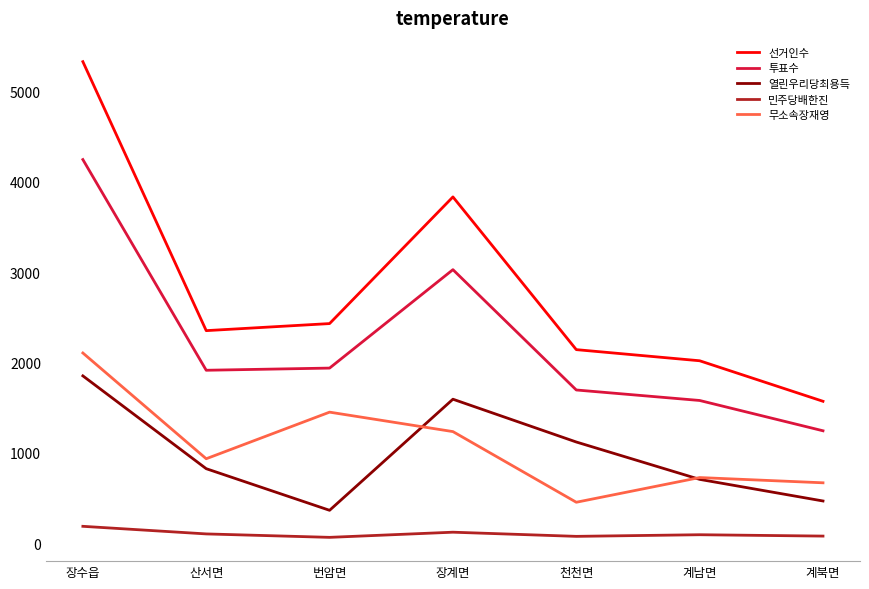

What is the minimum value shown in the chart?

67